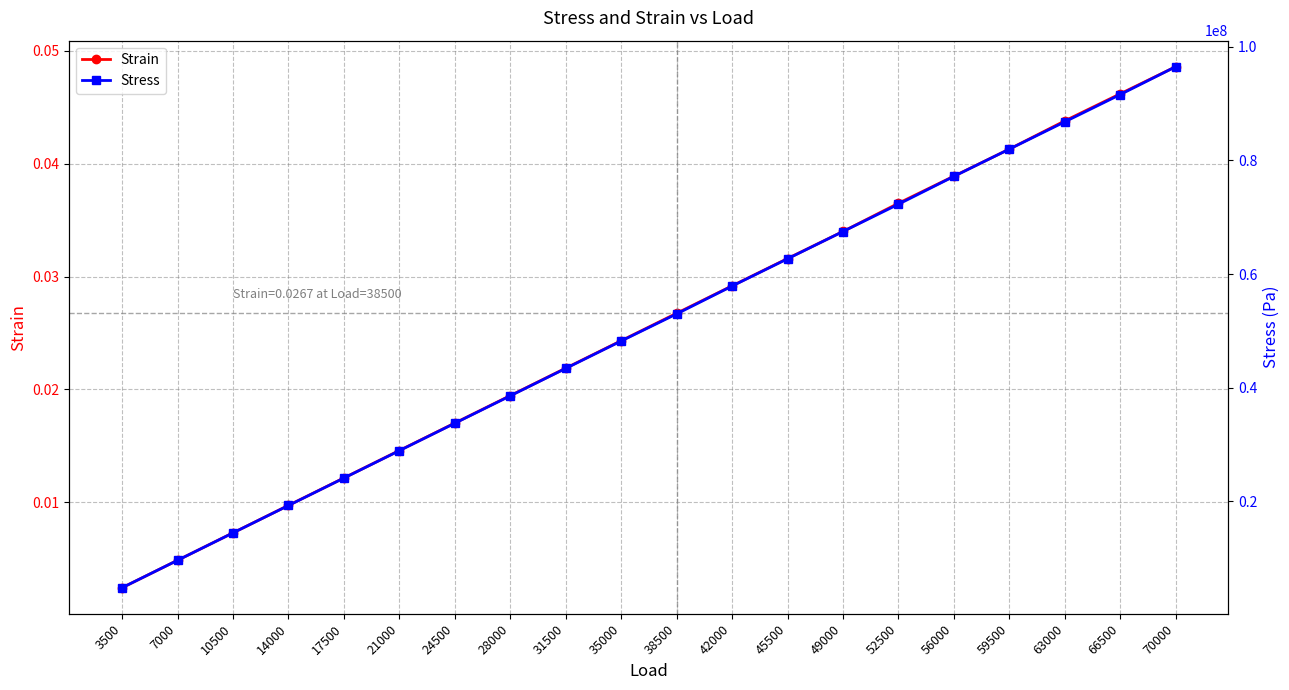

Which series has the widest spread of values?

Stress